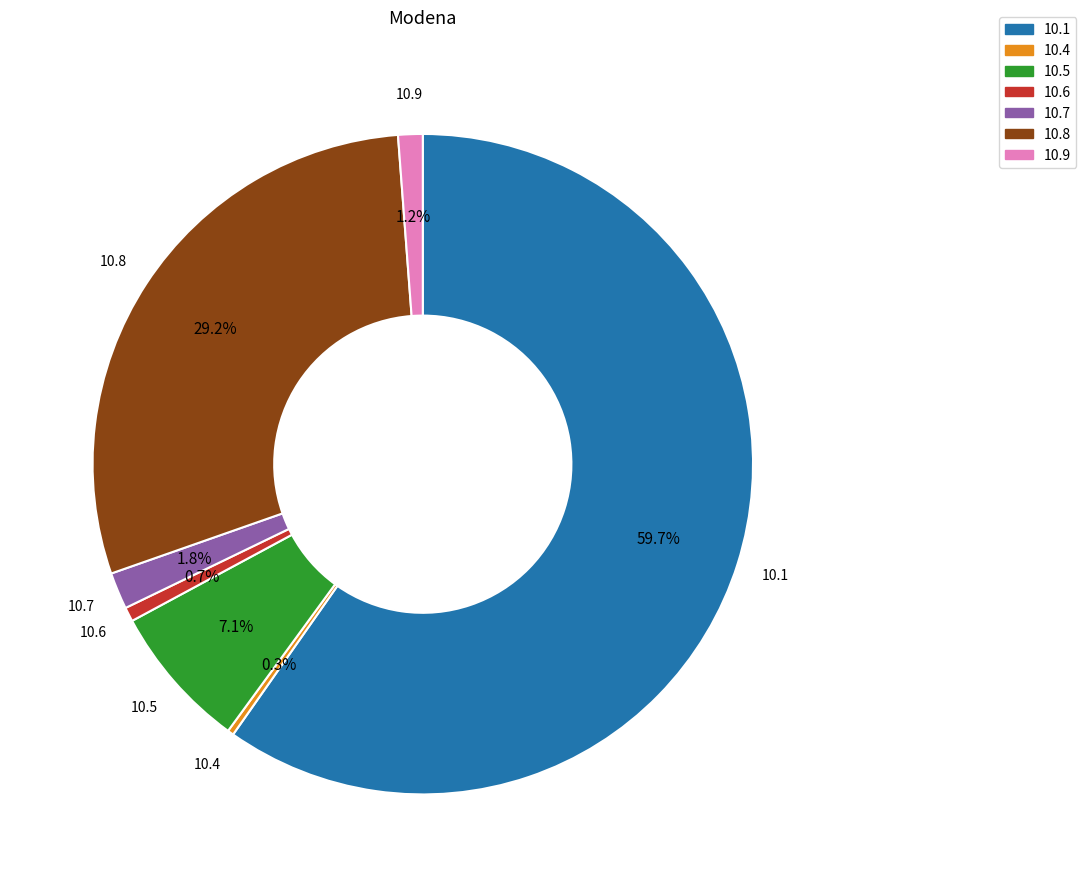

Which slice is the largest?

10.1